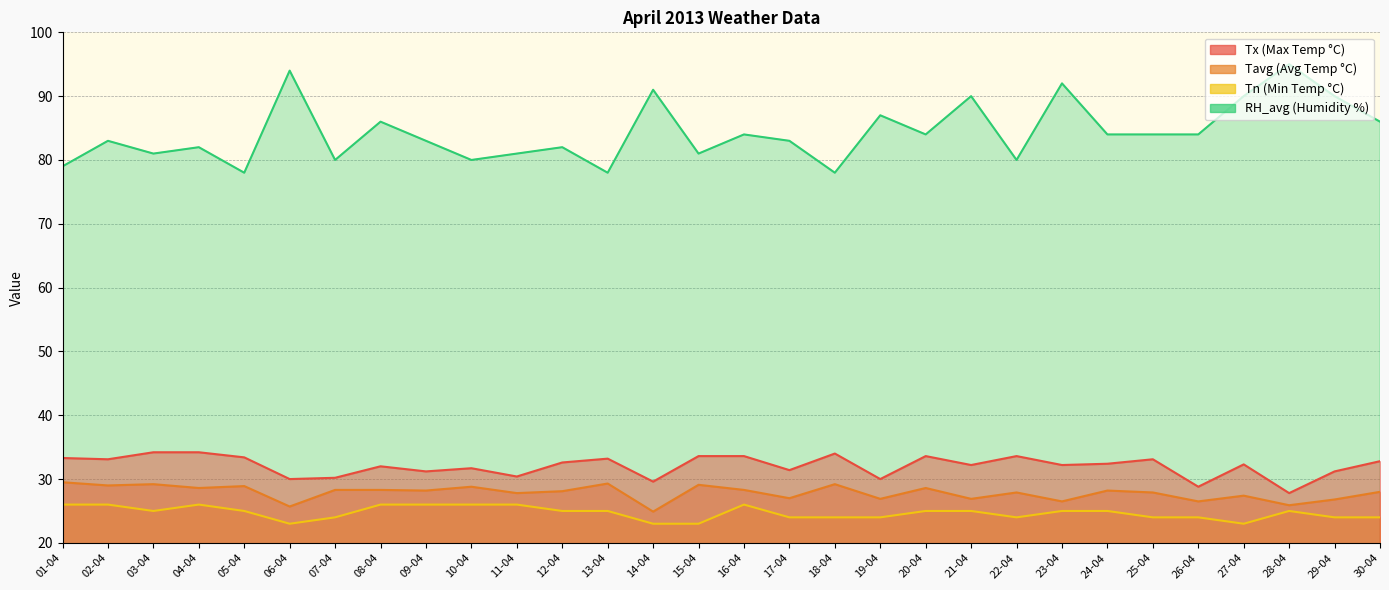

Where is Tx nearest to the value 31?

09-04